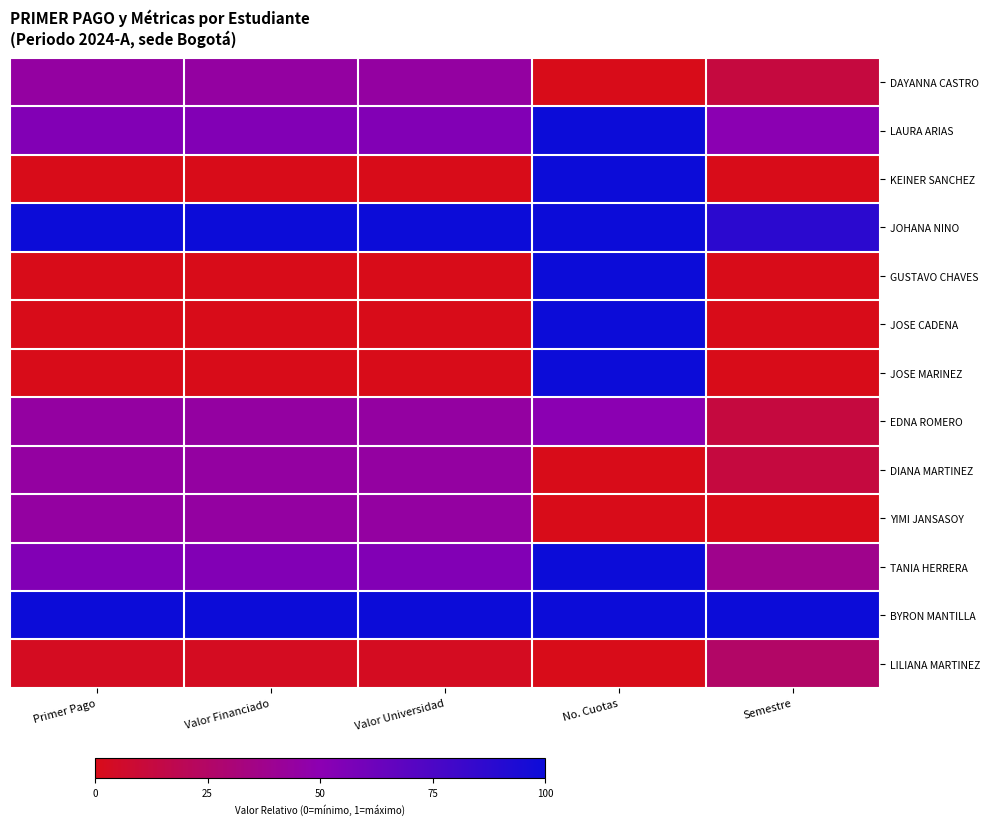

Count the number of categories in the chart.

5